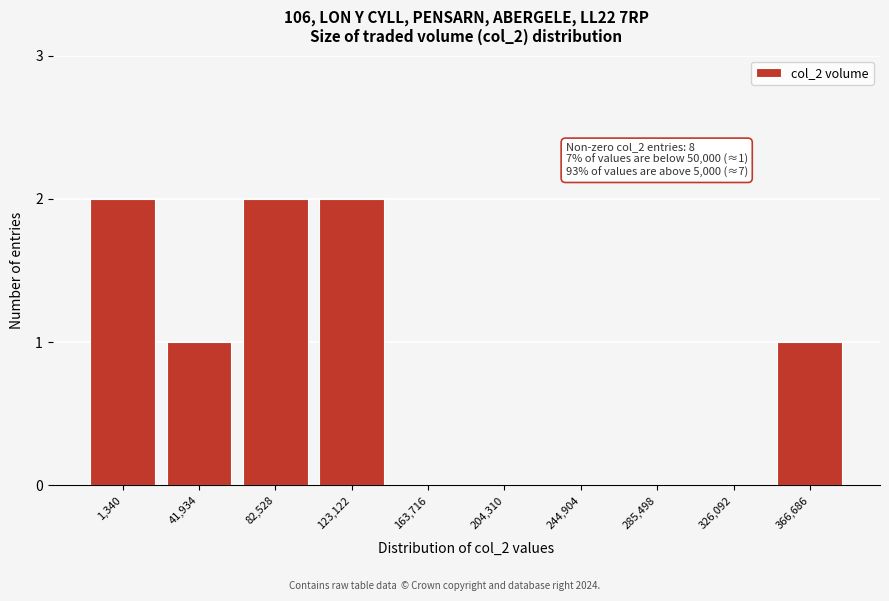

Reading left to right, extract all data points from this chart.

1,340=2	41,934=1	82,528=2	123,122=2	163,716=0	204,310=0	244,904=0	285,498=0	326,092=0	366,686=1